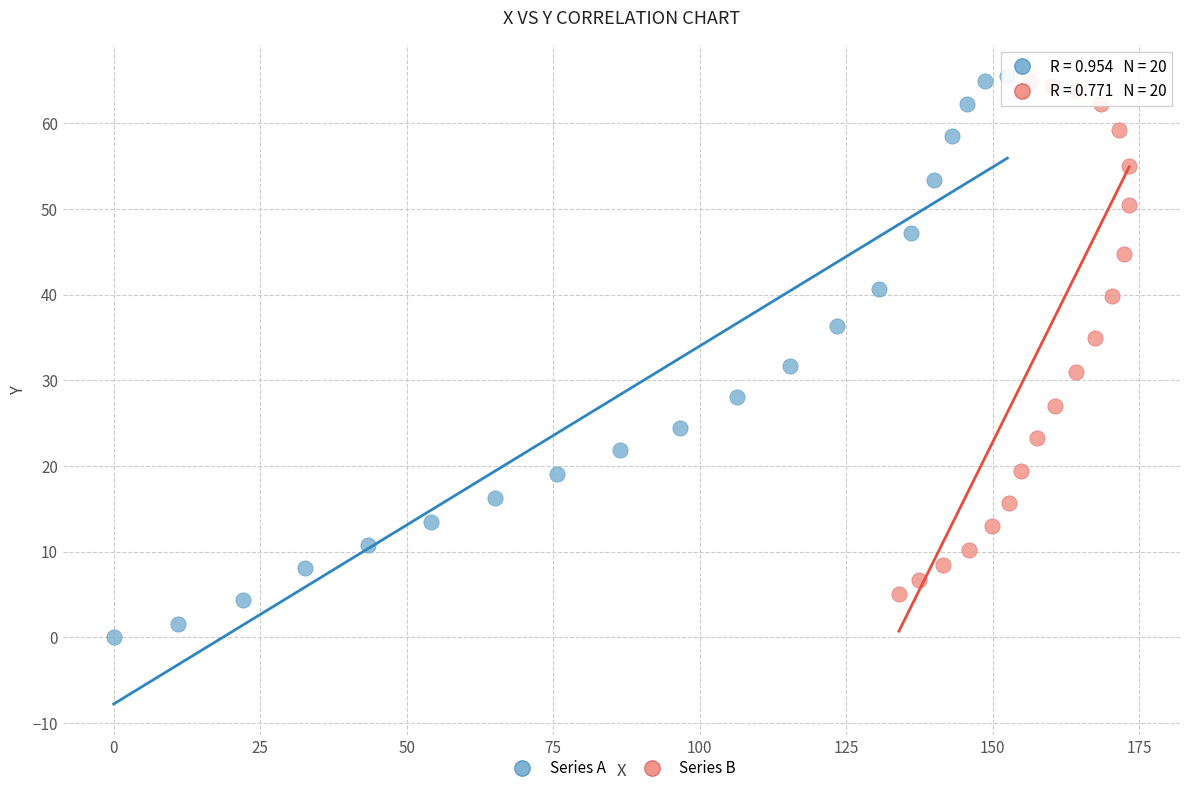

What are all the series names shown in the legend?

Series A, Series B